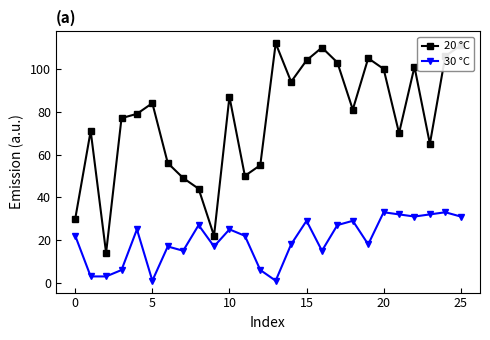

At how many categories does at least one series exceed 28?

24